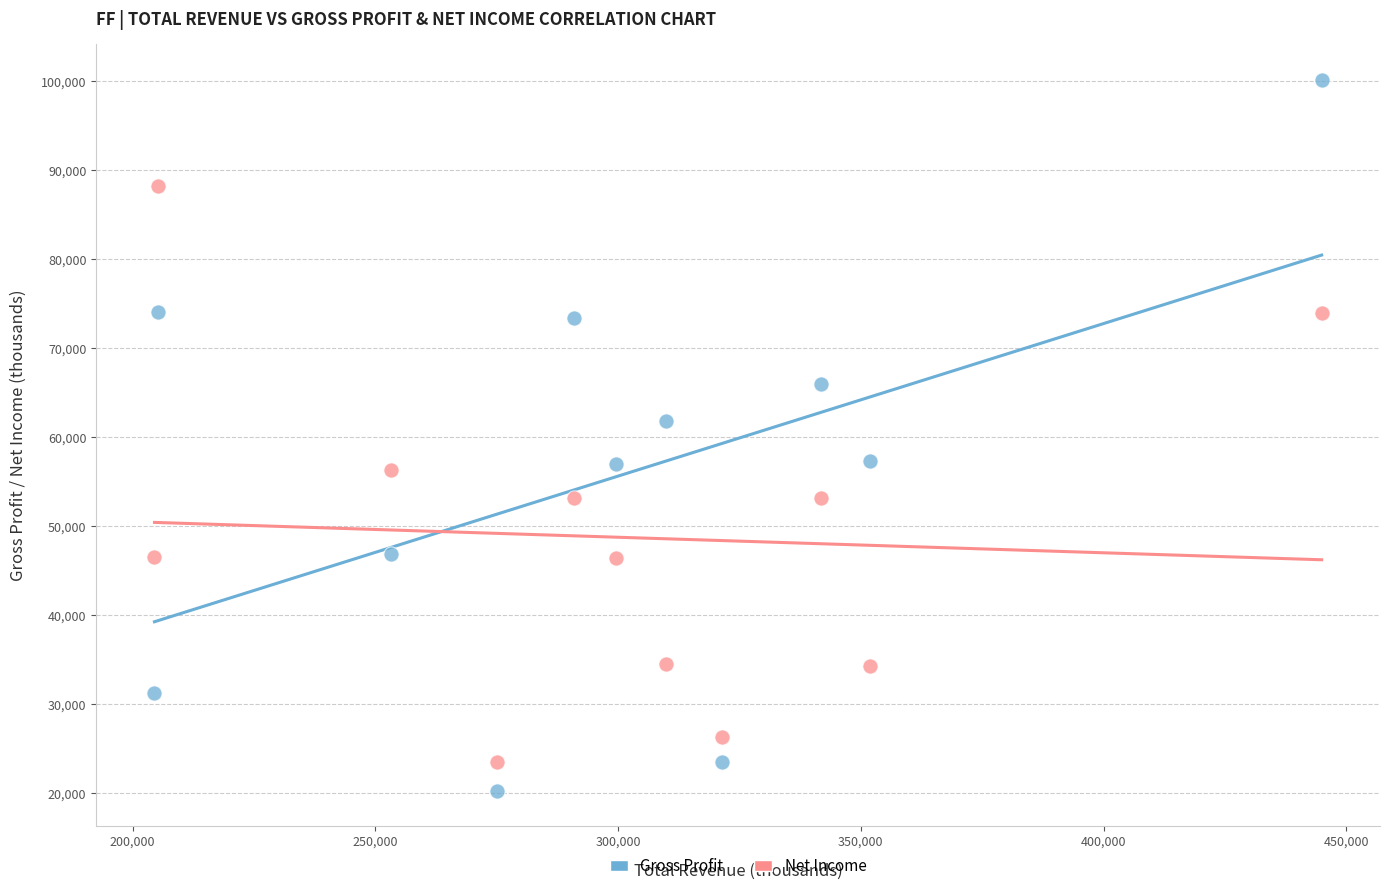

Which series has the widest spread of Y values?

Gross Profit